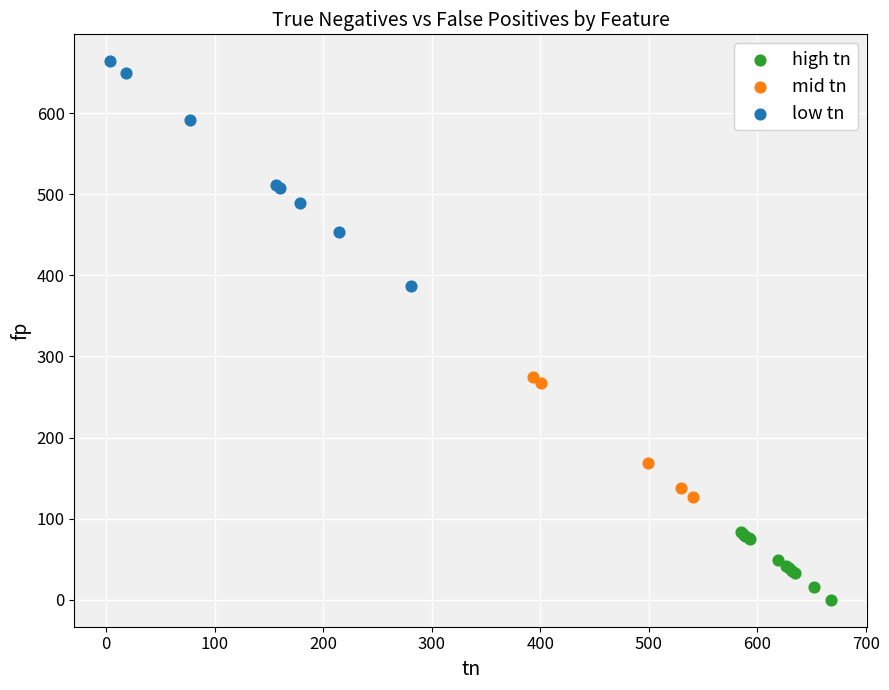

Which series has the largest Y range (max minus min)?

low tn